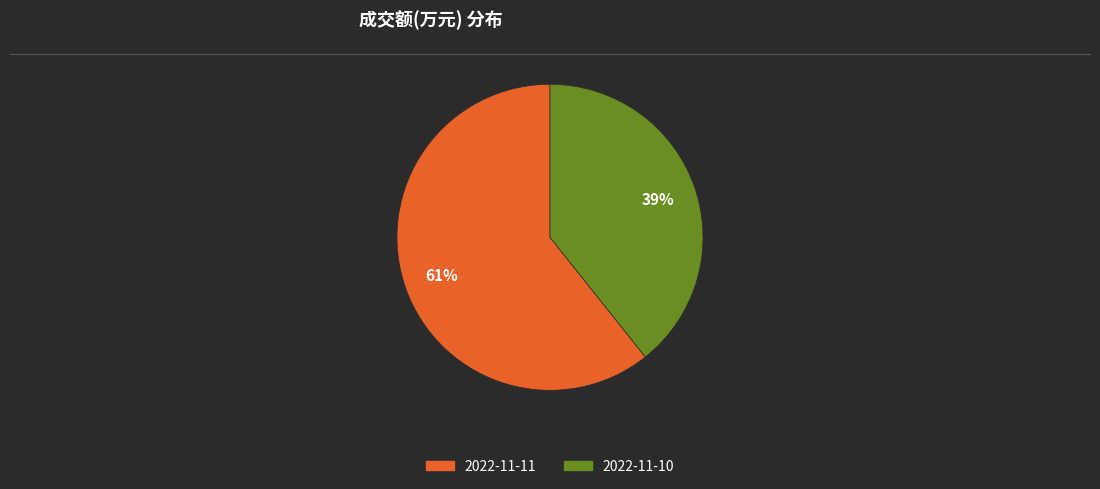

How many segments does this pie chart have?

2